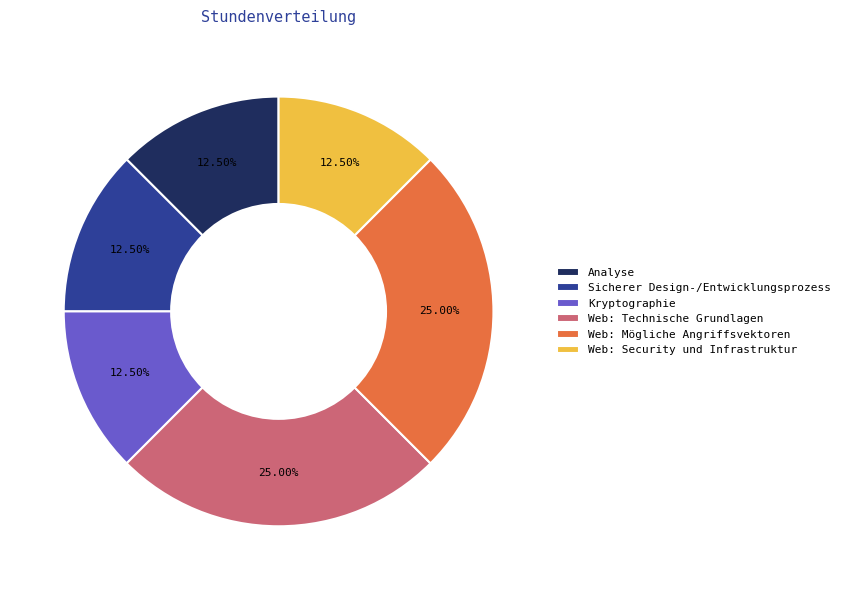

What is the ratio of the value at Web: Technische Grundlagen to the value at Sicherer Design-/Entwicklungsprozess?

2.0